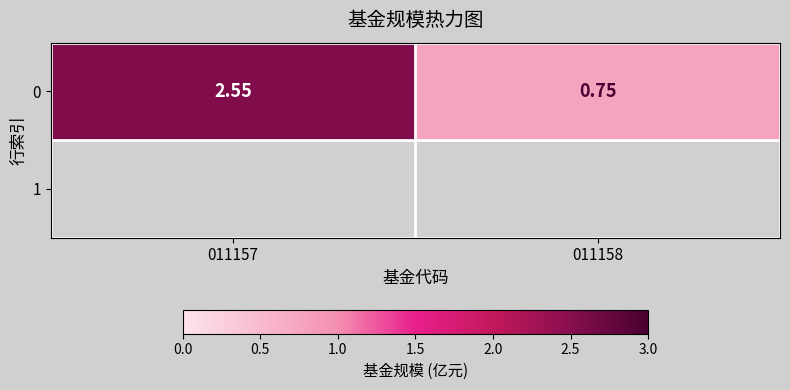

Approximately how many times larger is the value at 011158 compared to 011157?

0.3